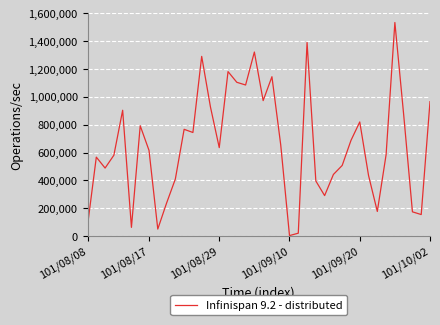

What is the greatest value displayed?

1535140